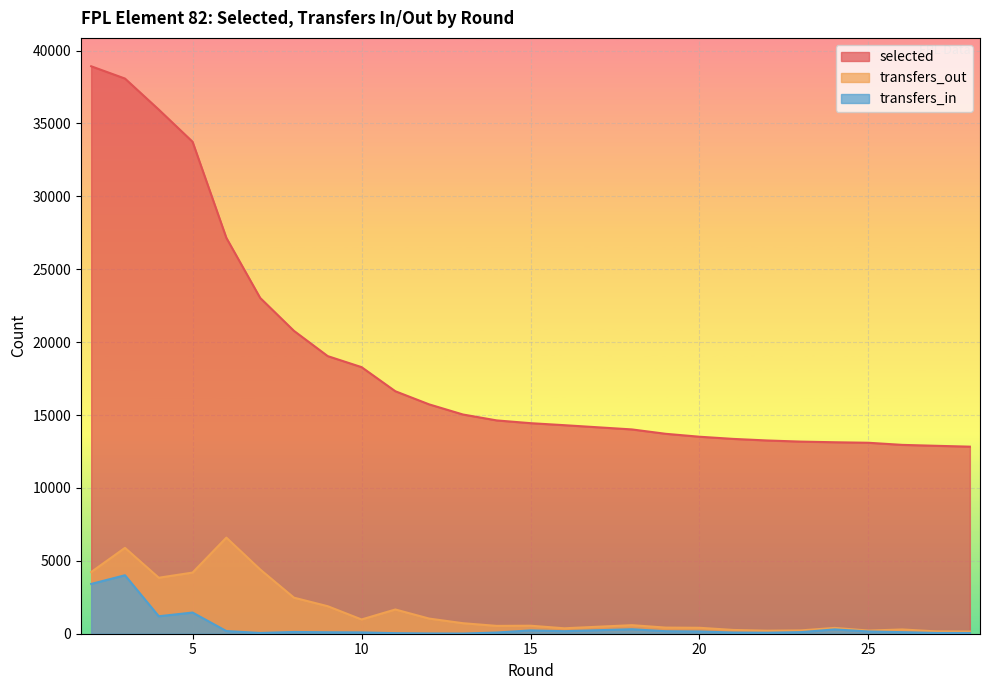

True or false: transfers_out and transfers_in cross at least once.

False